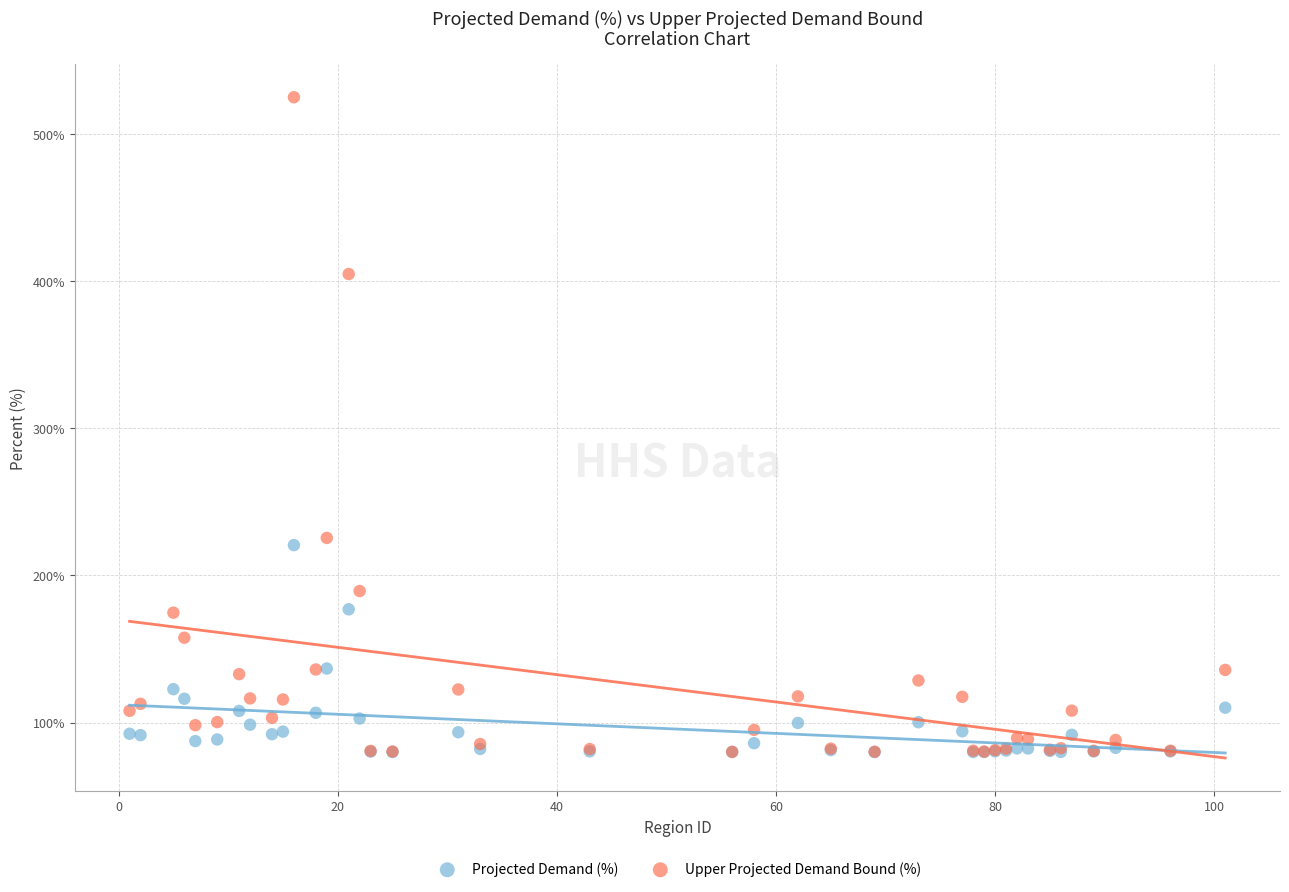

What are all the series names shown in the legend?

Projected Demand (%), Upper Projected Demand Bound (%)